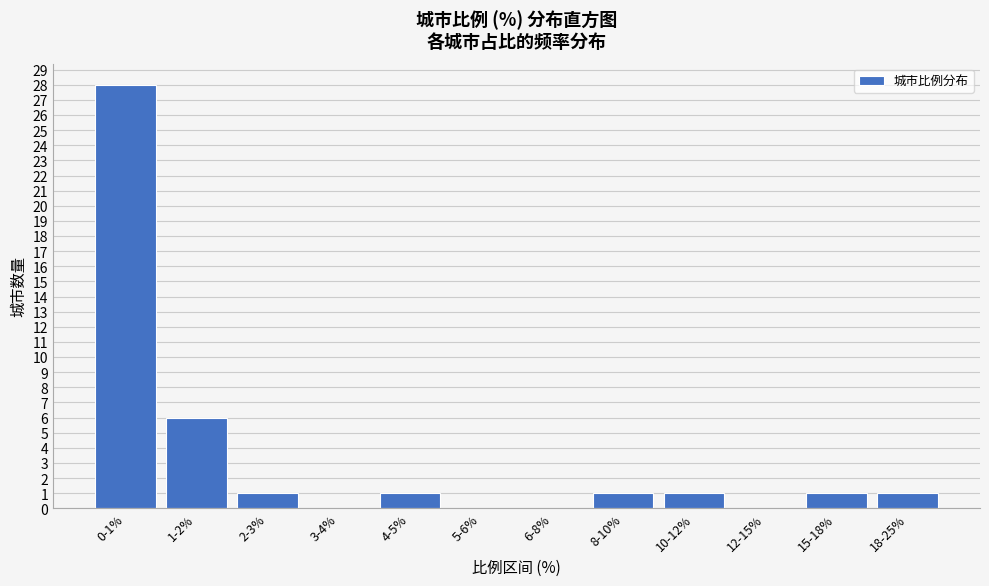

Reading right to left, list all the values displayed in this chart.

18-25%=1	15-18%=1	12-15%=0	10-12%=1	8-10%=1	6-8%=0	5-6%=0	4-5%=1	3-4%=0	2-3%=1	1-2%=6	0-1%=28